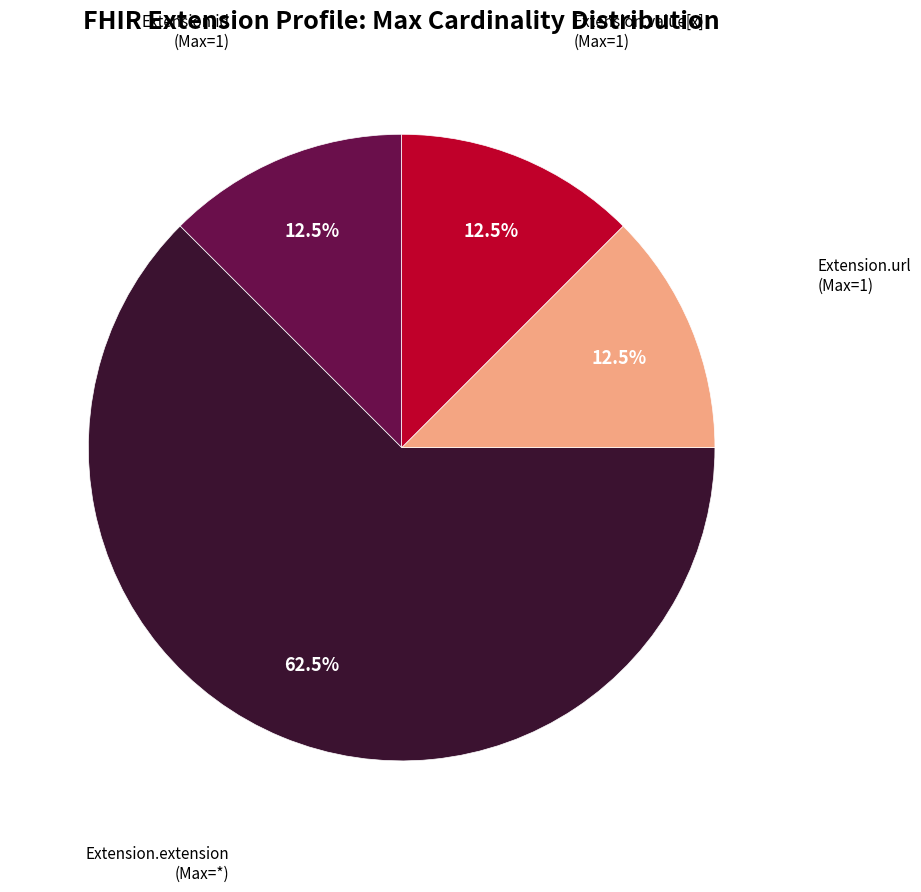

Is there any slice that represents more than half of the pie?

Yes